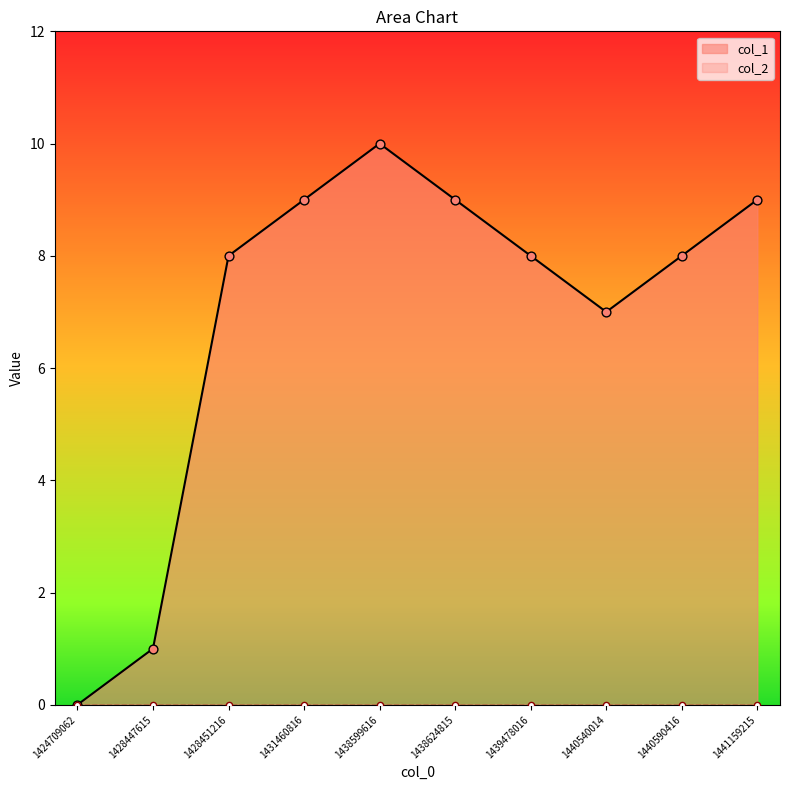

What is the change in value from 1438599616 to 1441159215?

-1